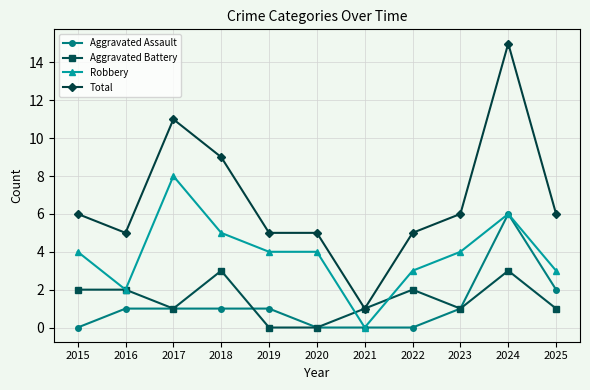

True or false: Aggravated Assault and Total intersect in this chart.

False